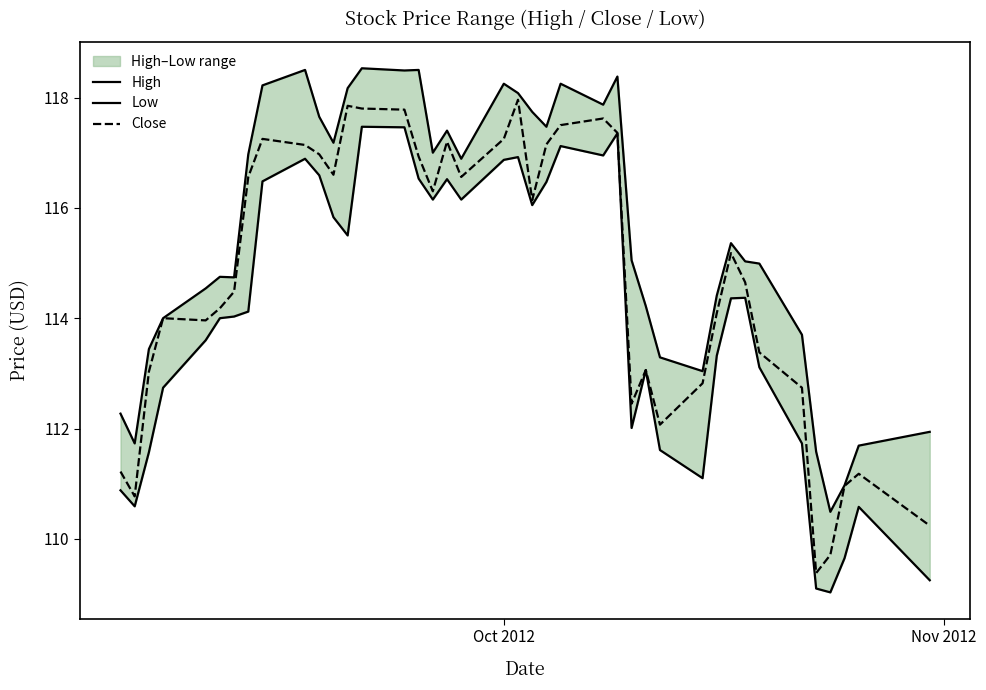

True or false: High and Close intersect in this chart.

False